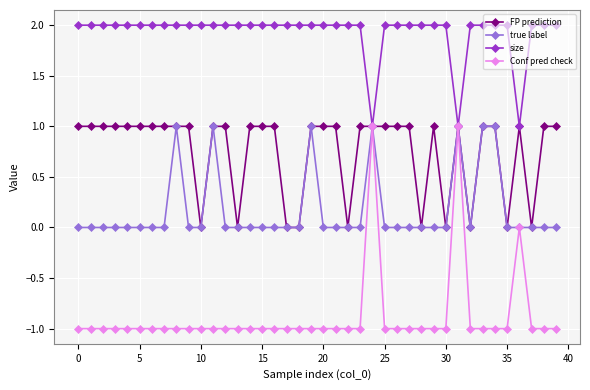

What is the difference between the maximum and minimum values in the Conf pred check series?

2